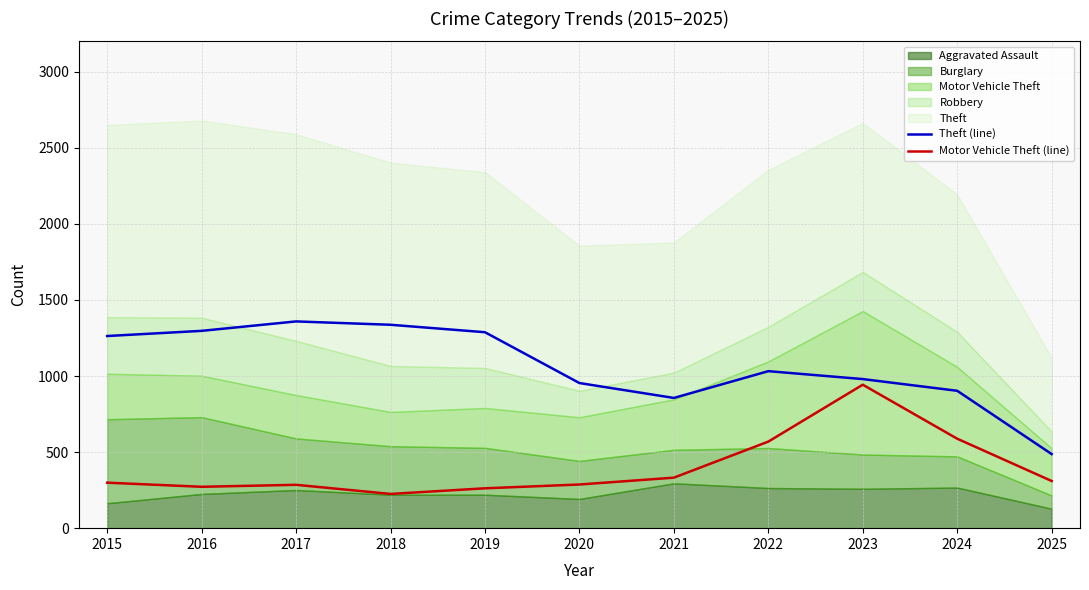

What is the value of the Motor Vehicle Theft (line) point at the 11th from the left?

310